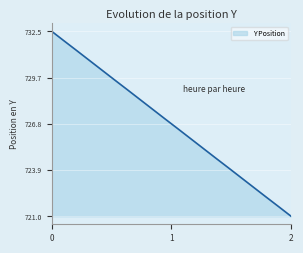

Count the number of values greater than 727.

10